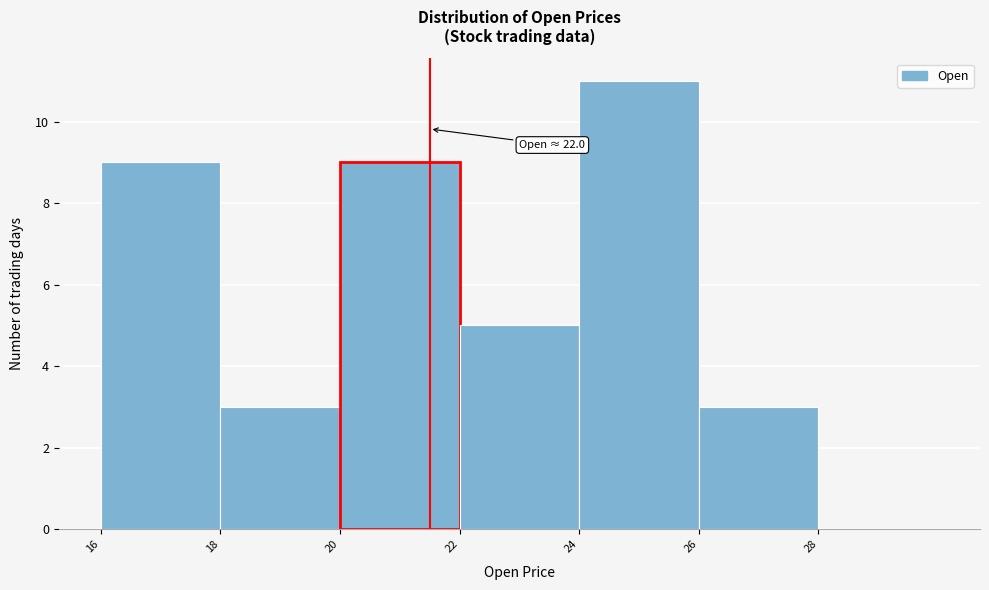

Reading left to right, what are all the values shown in this chart?

16=9	18=3	20=9	22=5	24=11	26=3	28=0